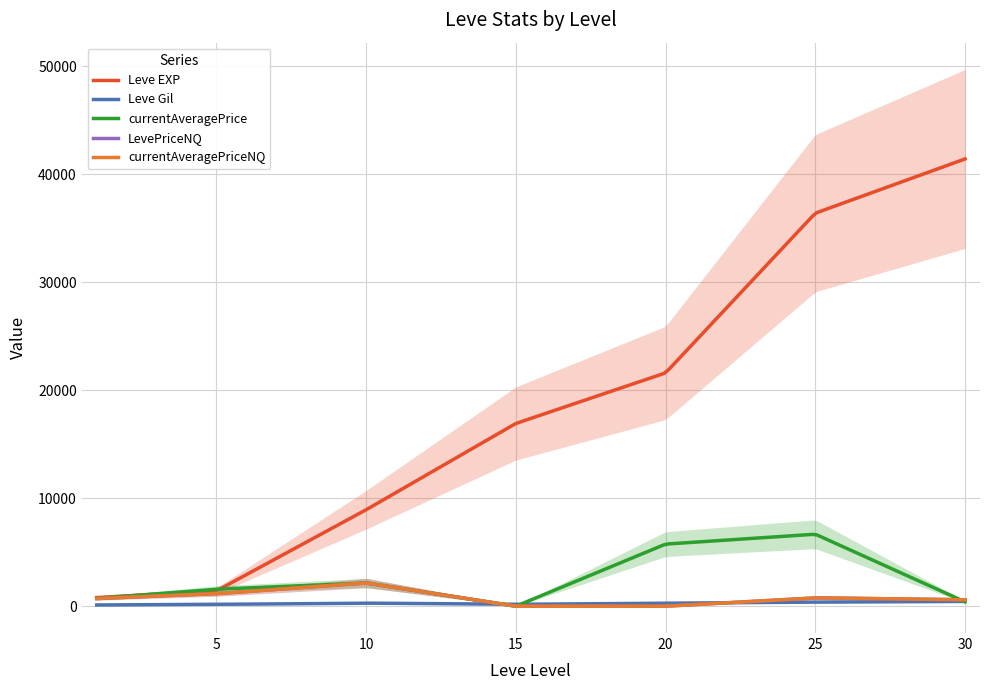

How many data points does each series have?

7